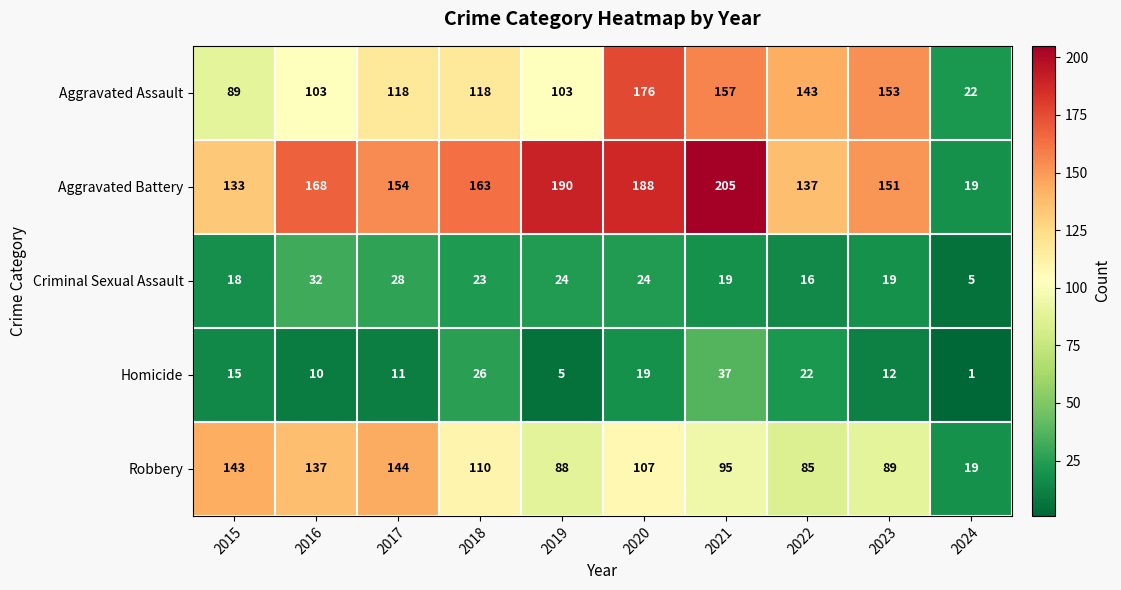

What is the greatest value displayed?

205